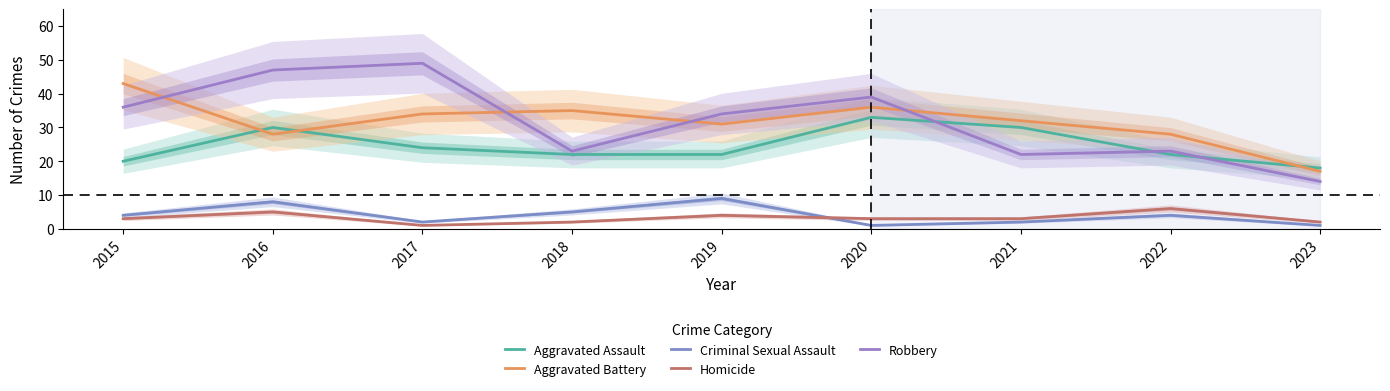

True or false: Robbery has more than 0 interior local peaks.

True